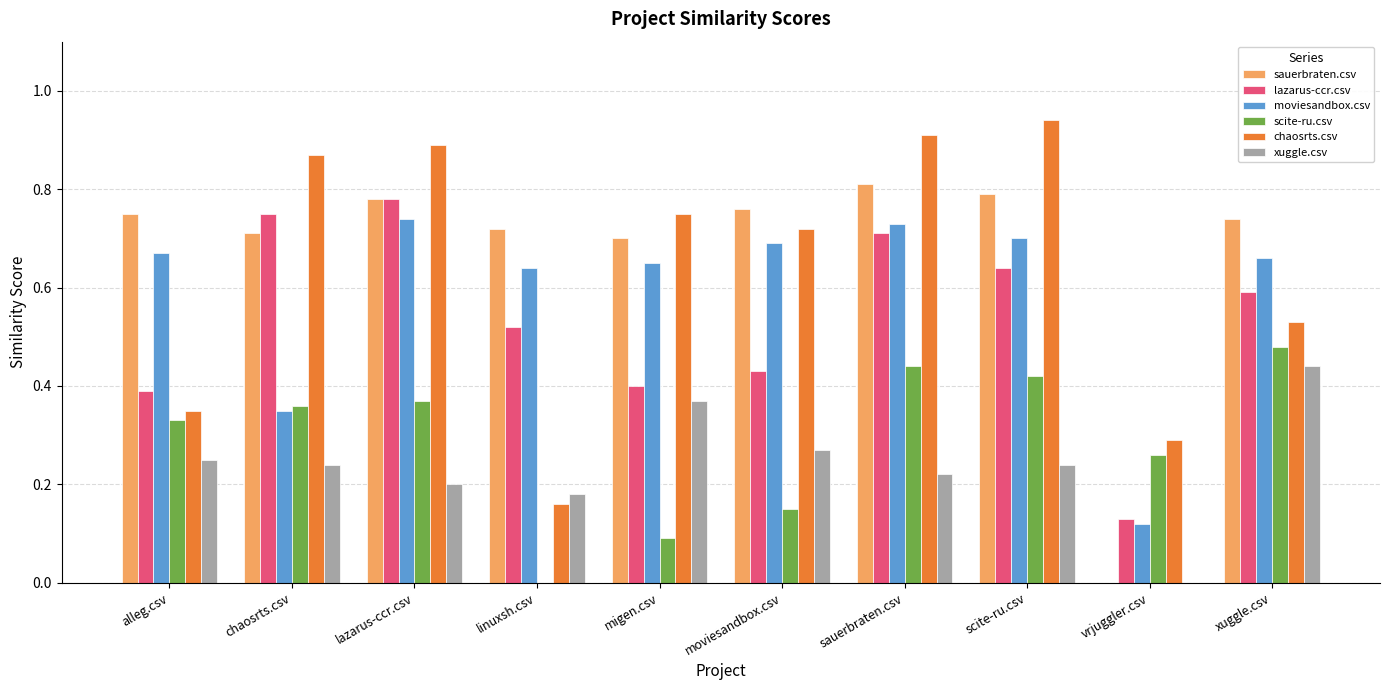

Count the xuggle.csv values in the range 0 to 1.

10